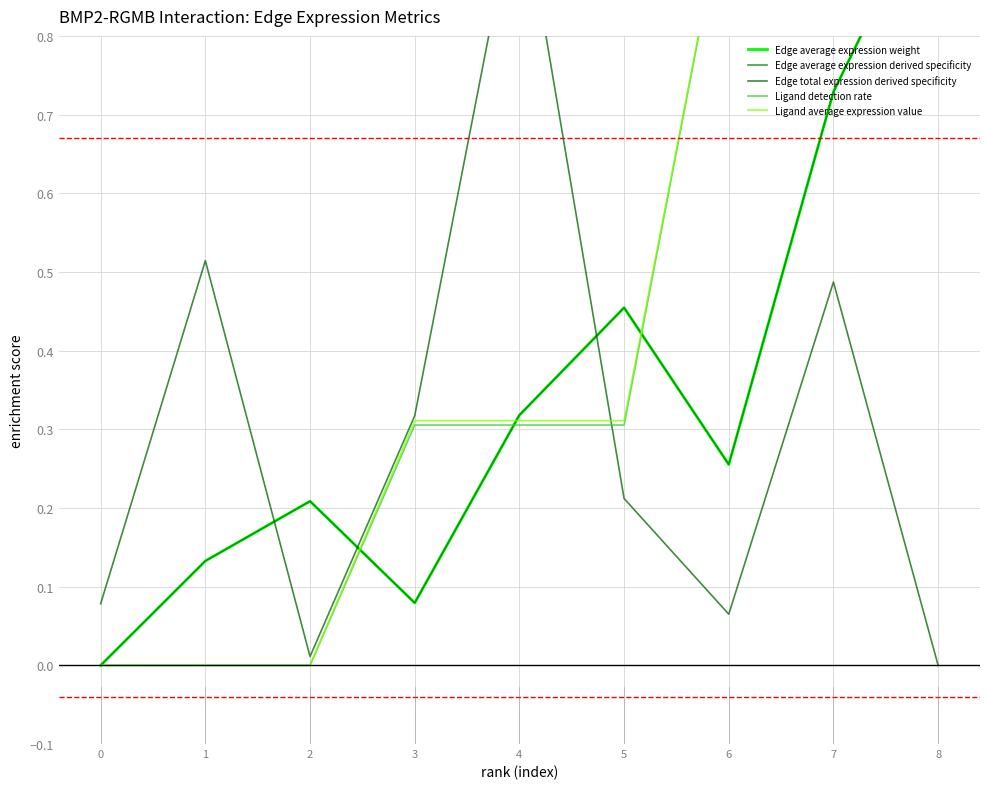

Between 1 and 4, which is larger?

4